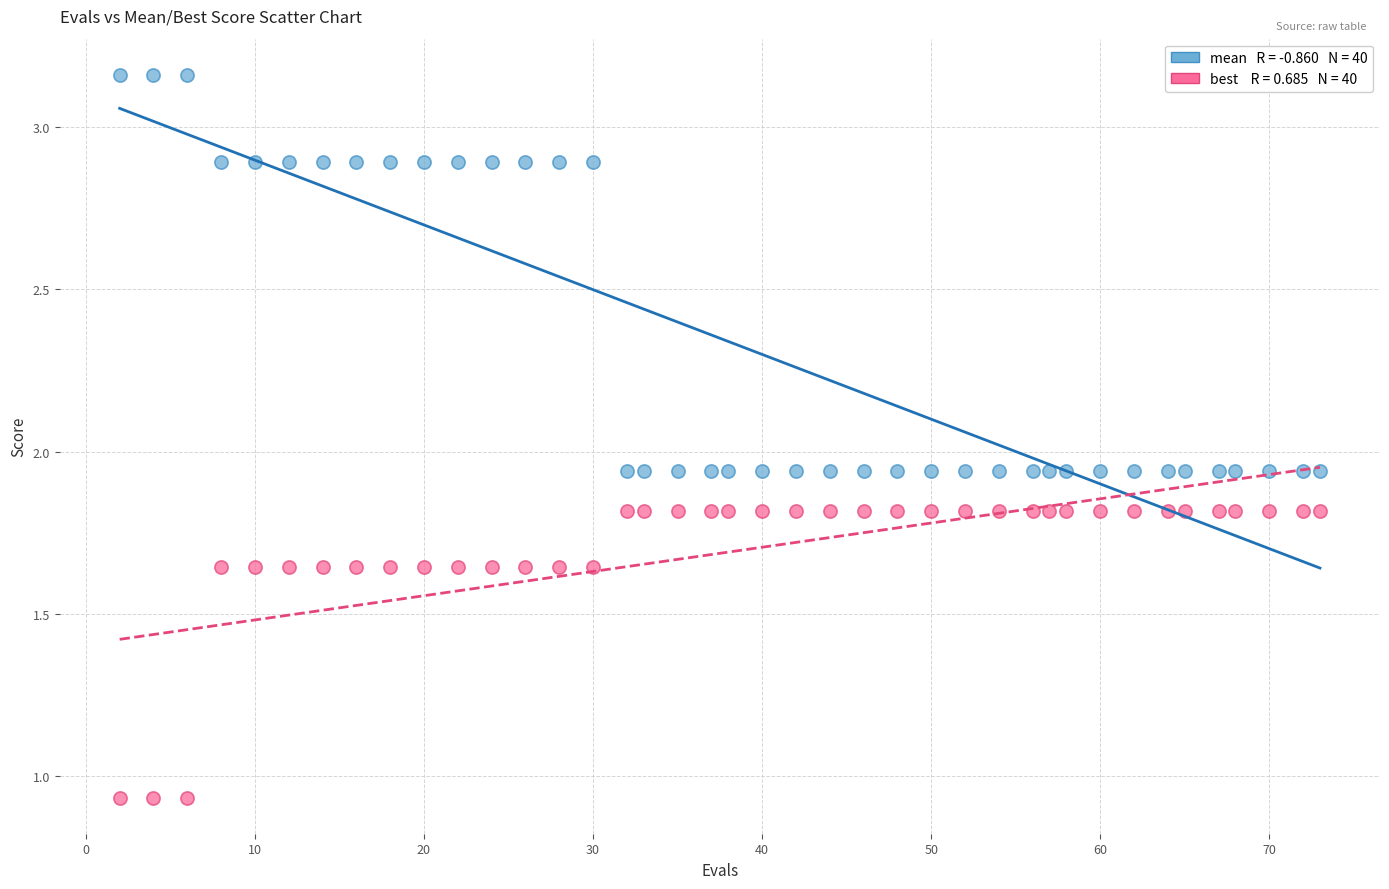

Across all data points, what is the range of Y values (max minus min)?

2.2